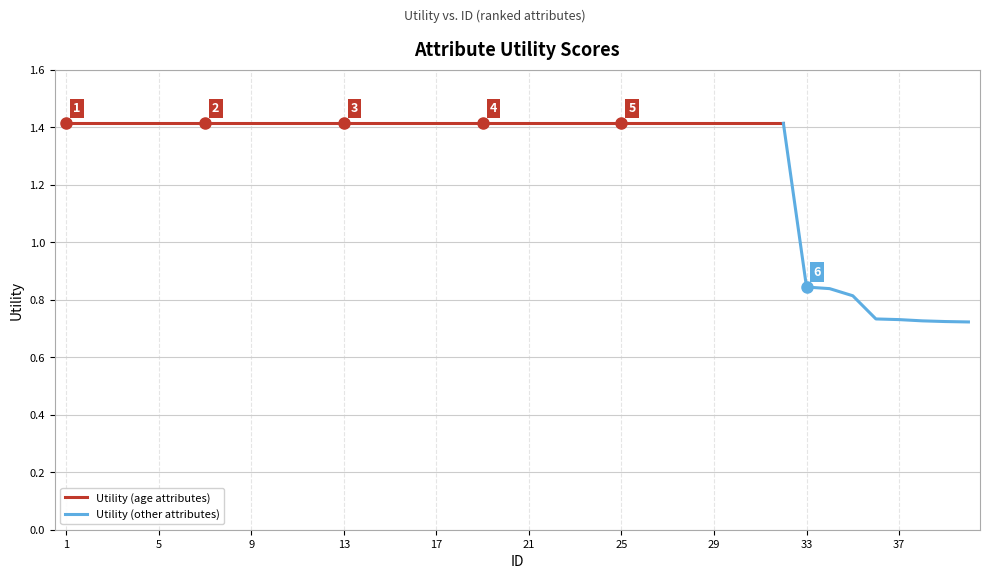

Reading left to right, extract all data points from this chart.

1=1.4	2=1.4	3=1.4	4=1.4	5=1.4	6=1.4	7=1.4	8=1.4	9=1.4	10=1.4	11=1.4	12=1.4	13=1.4	14=1.4	15=1.4	16=1.4	17=1.4	18=1.4	19=1.4	20=1.4	21=1.4	22=1.4	23=1.4	24=1.4	25=1.4	26=1.4	27=1.4	28=1.4	29=1.4	30=1.4	31=1.4	32=1.4	33=0.8	34=0.8	35=0.8	36=0.7	37=0.7	38=0.7	39=0.7	40=0.7